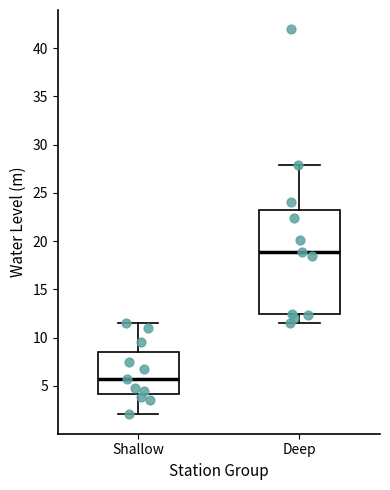

Reading left to right, read every box against the y-axis: the position of its median line, the range the box covers, and the ends of its whiskers. The values are not printed on the chart, so give them approximately, as read against the axis.

Shallow: median 5.5, box 4.0 to 8.5, whiskers 2.0 to 11.5
Deep: median 19.0, box 12.5 to 23.5, whiskers 11.5 to 28.0